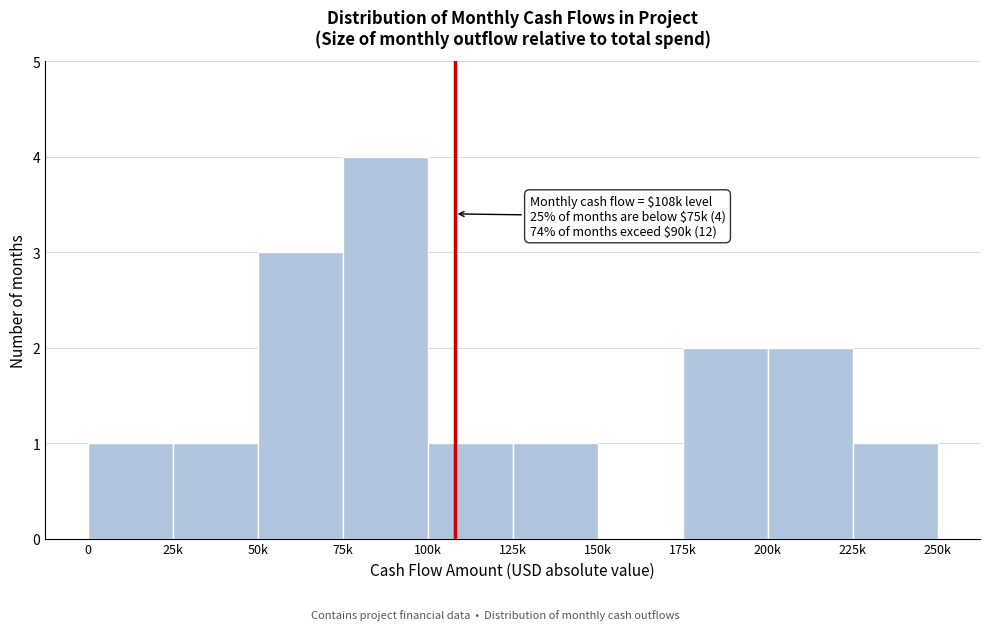

Reading left to right, transcribe all the data shown in this chart.

0=1	25k=1	50k=3	75k=4	100k=1	125k=1	150k=0	175k=2	200k=2	225k=1